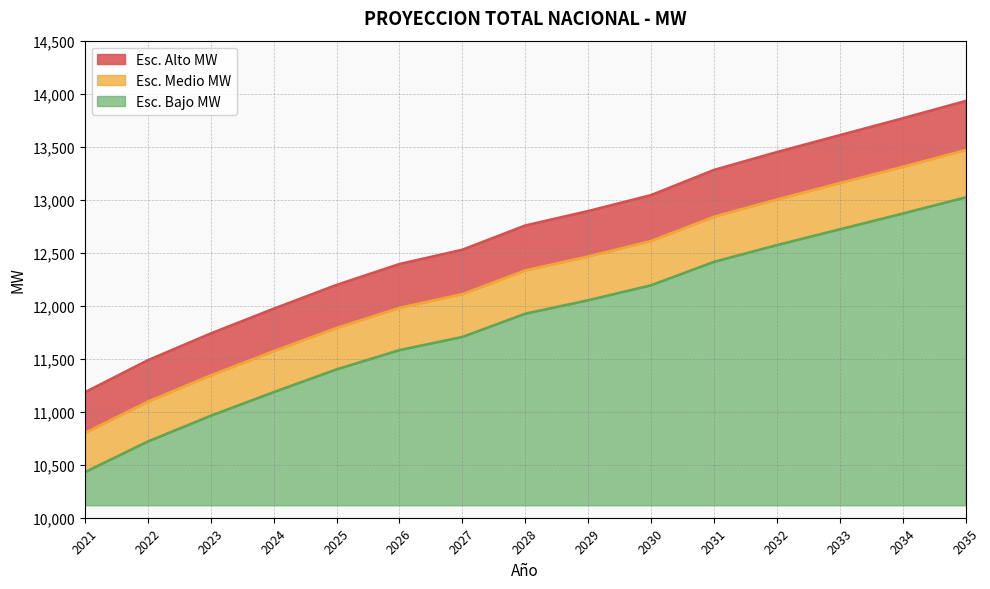

What is the value of the Esc. Alto MW point at the 15th from the left?

13931.1